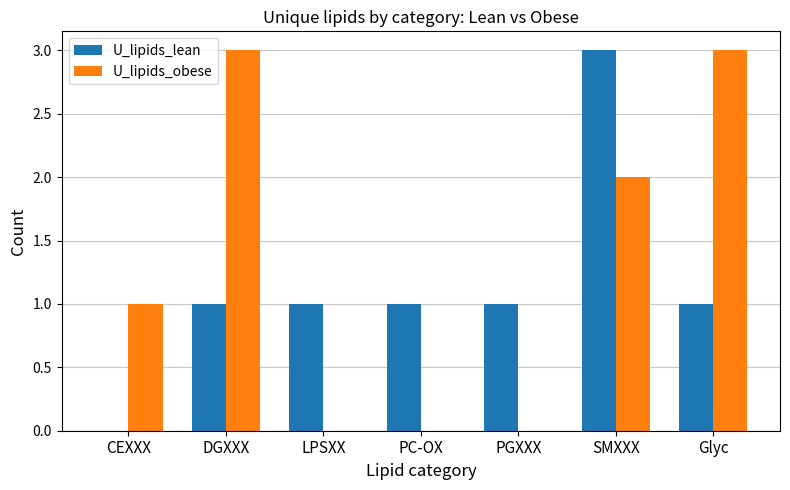

Reading left to right, what are all the values shown in this chart?

U_lipids_lean: CEXXX=0	DGXXX=1	LPSXX=1	PC-OX=1	PGXXX=1	SMXXX=3	Glyc=1
U_lipids_obese: CEXXX=1	DGXXX=3	LPSXX=0	PC-OX=0	PGXXX=0	SMXXX=2	Glyc=3